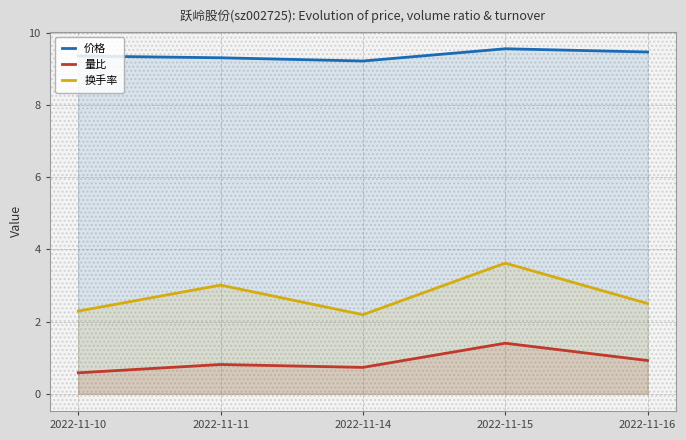

True or false: 换手率 has a value of 5.8 at 2022-11-15.

False